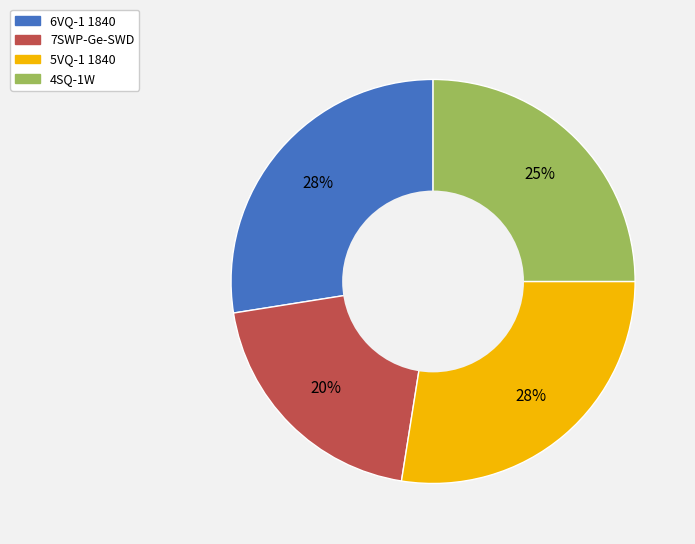

Do 5VQ-1 1840 and 7SWP-Ge-SWD together represent more than half of the pie?

No